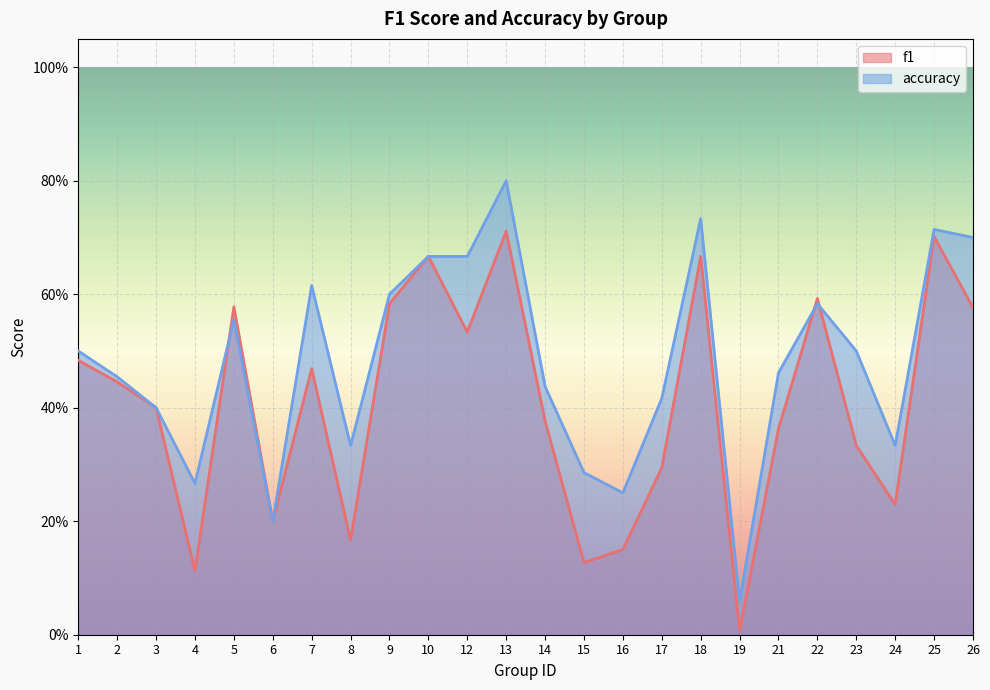

What is the average value of the accuracy series?

0.5